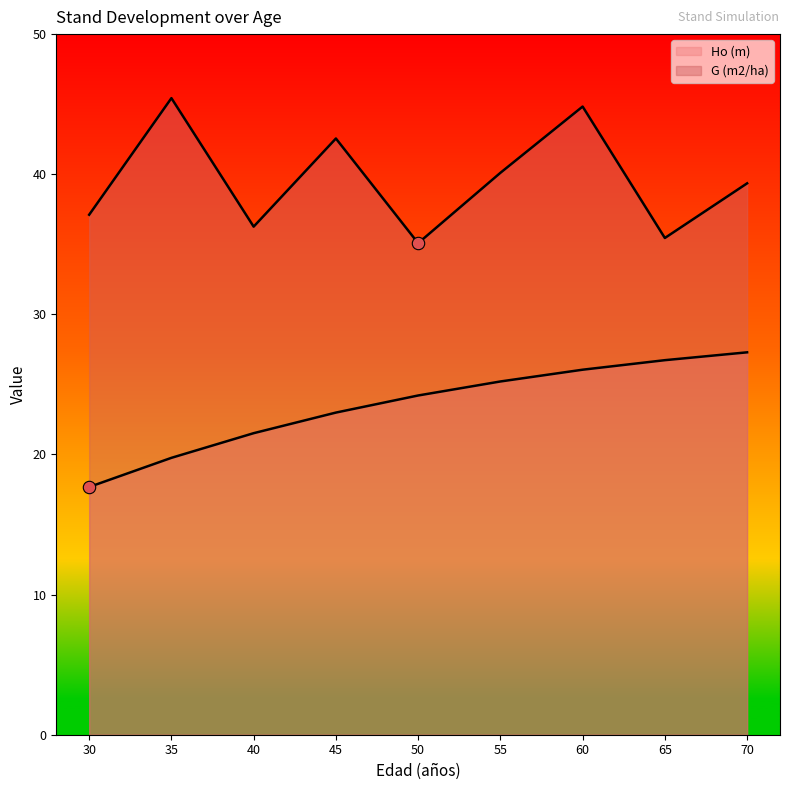

Is the value of Ho (m) at 65 greater than the value of G (m2/ha) at 35?

No